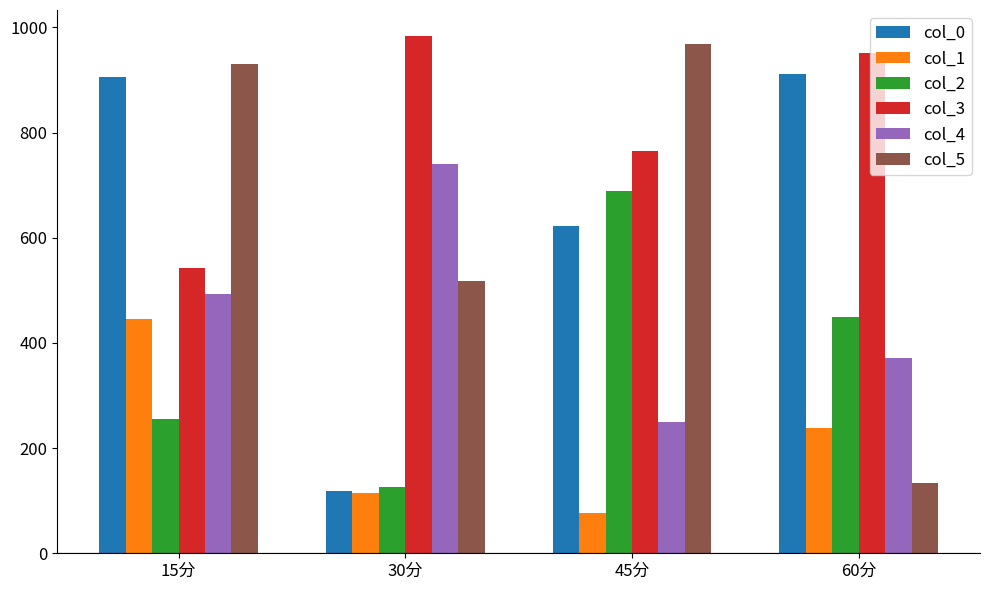

What is the total value across all series at 45分?

3370.0